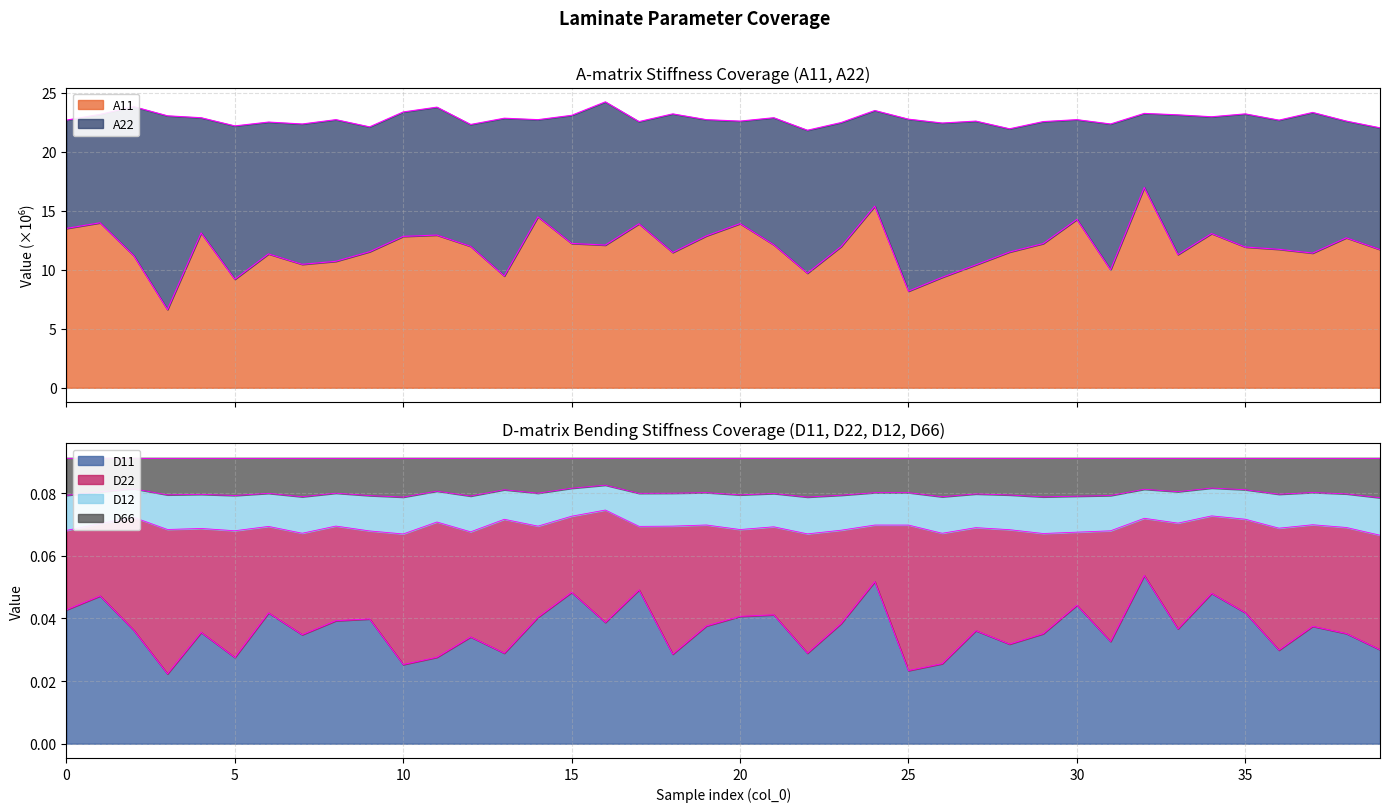

How many values in the A11 series are below 11?

10